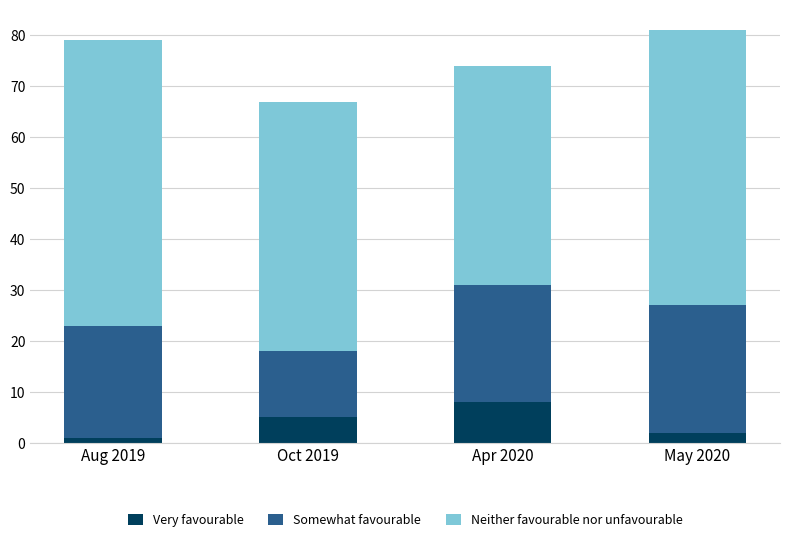

What is the maximum value for Very favourable?

8